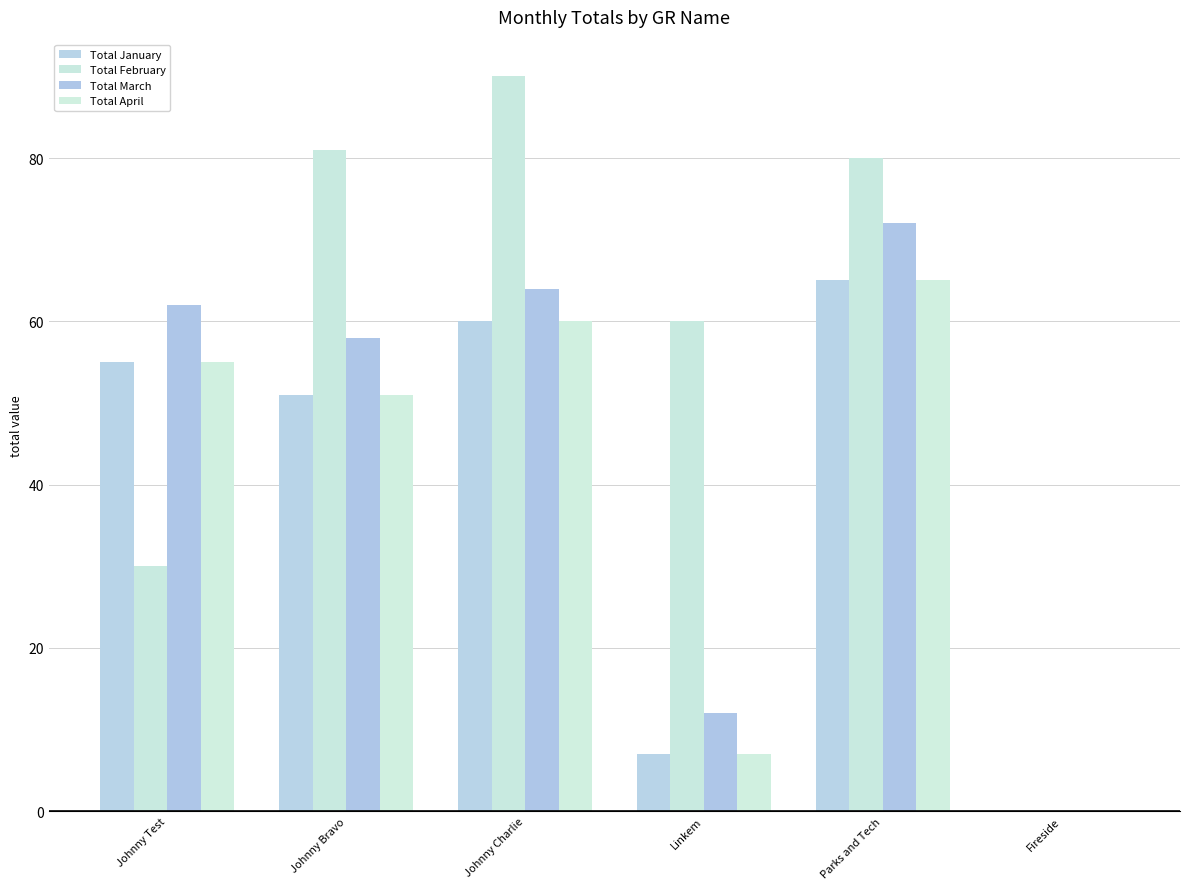

Are the bars grouped side by side (vs. stacked)?

Yes